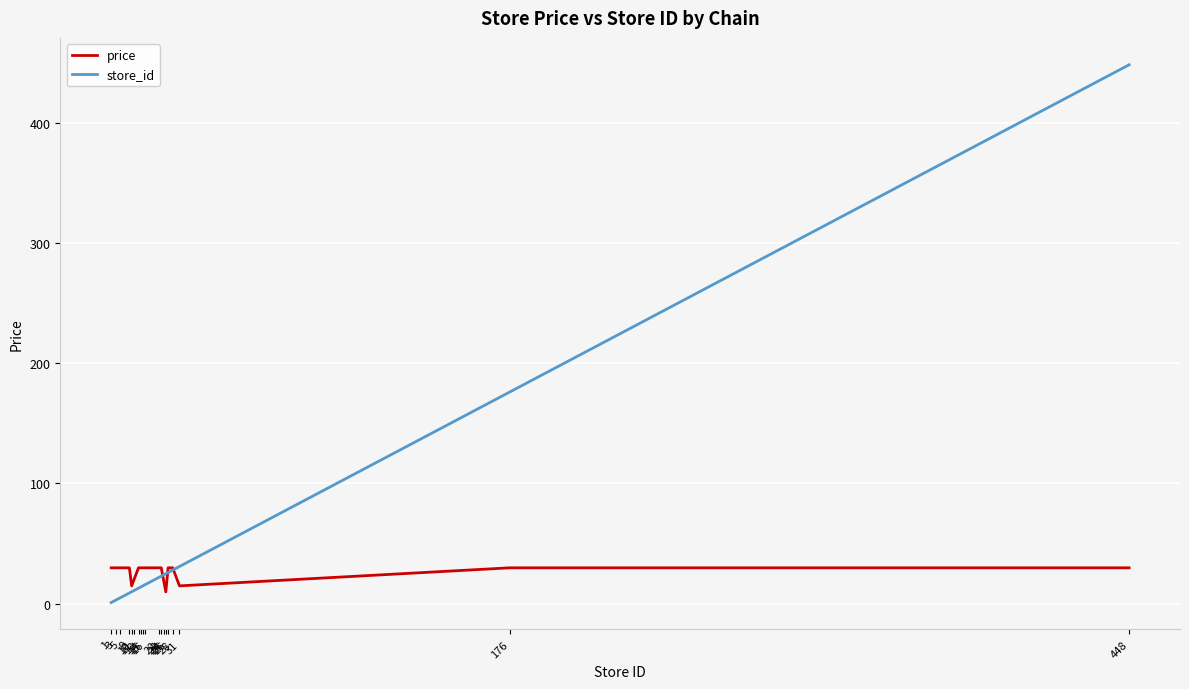

Rank the series by their maximum value, from highest to lowest.

store_id, price